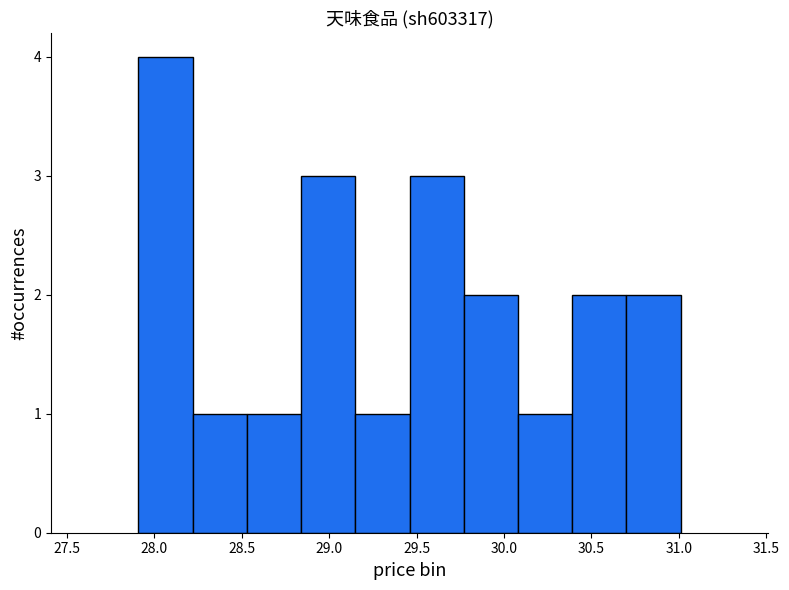

Reading left to right, transcribe this chart: for each bar, give the range it covers on the x-axis and its height. Neither the bar edges nor the heights are printed on the chart, so give them approximately, as read against the axes.

27.91 to 28.22: 4
28.22 to 28.53: 1
28.53 to 28.84: 1
28.84 to 29.15: 3
29.15 to 29.46: 1
29.46 to 29.77: 3
29.77 to 30.08: 2
30.08 to 30.39: 1
30.39 to 30.70: 2
30.70 to 31.01: 2